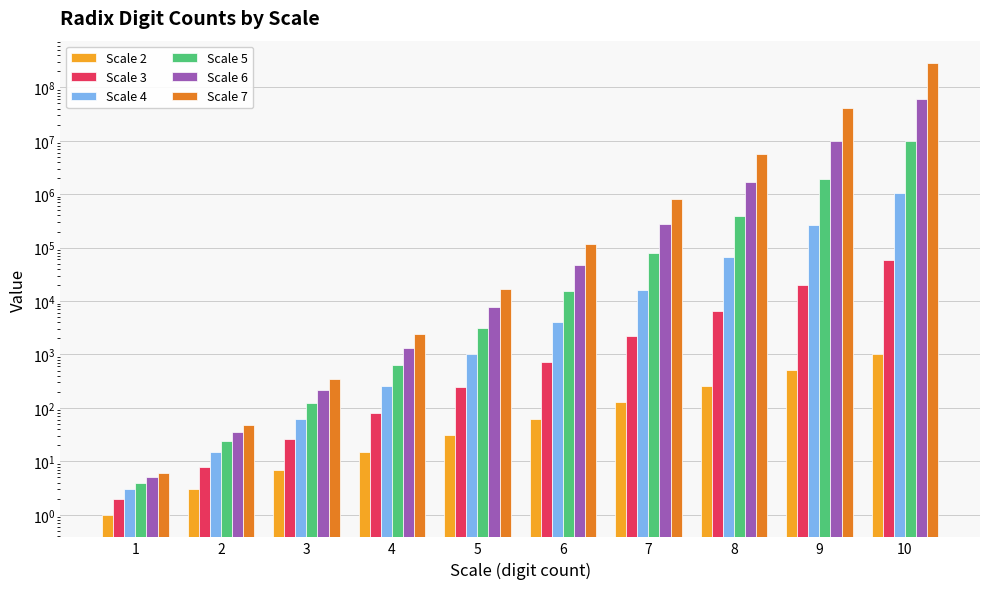

Which series changed the most between 2 and 5?

Scale 7